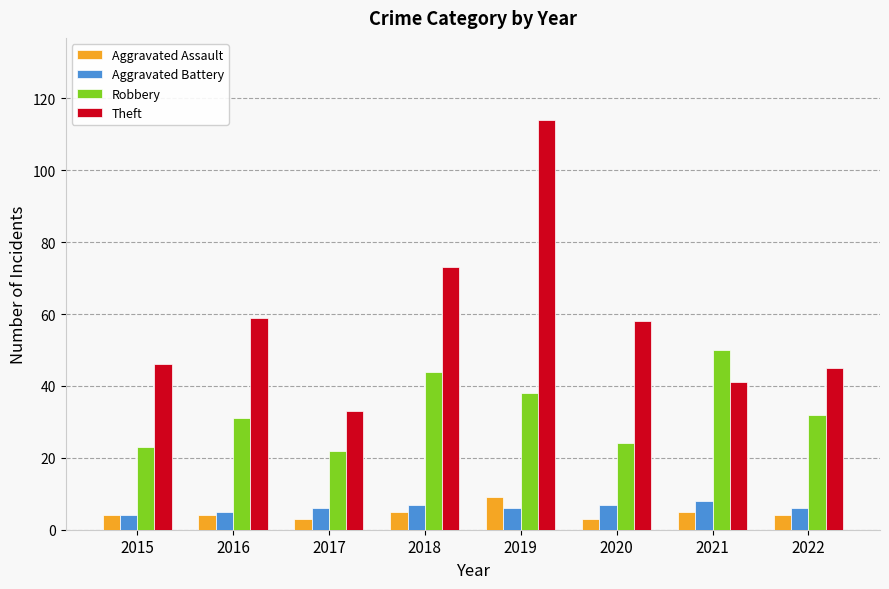

The Theft series shows 18 at 2021. True or false?

False